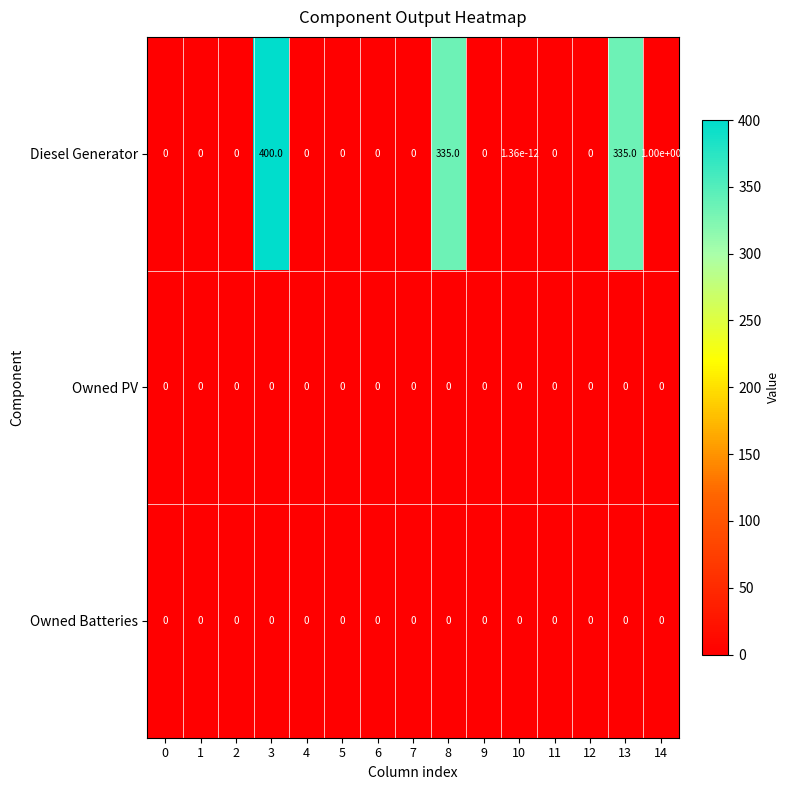

Which series has the largest range (max minus min)?

Diesel Generator